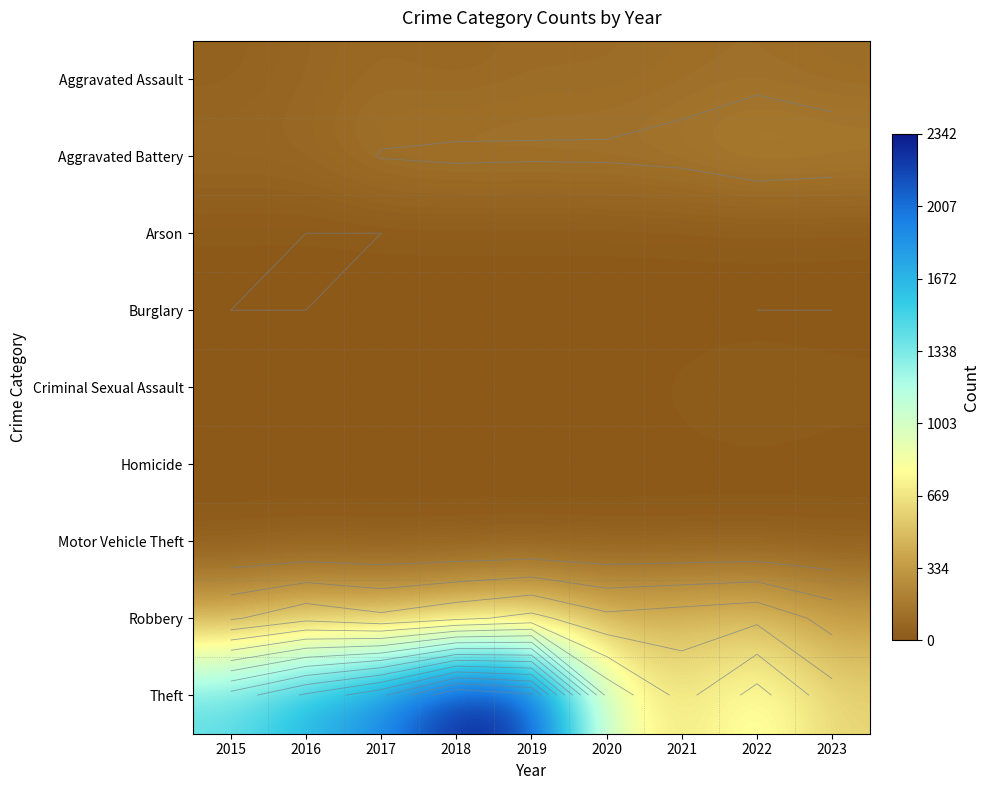

How many data points in Theft are less than 1429?

4